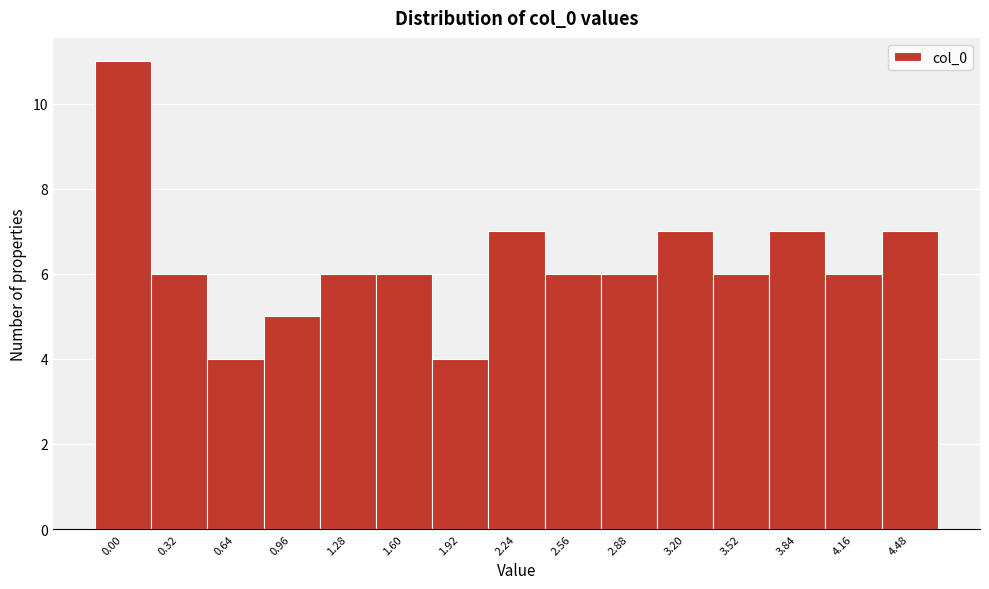

Reading left to right, list all the values displayed in this chart.

0.00=11	0.32=6	0.64=4	0.96=5	1.28=6	1.60=6	1.92=4	2.24=7	2.56=6	2.88=6	3.20=7	3.52=6	3.84=7	4.16=6	4.48=7